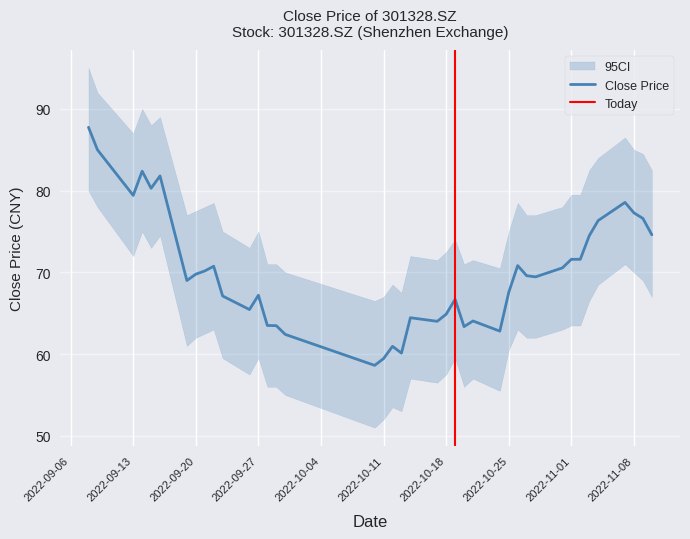

How many data points in ci_upper are less than 77?

18